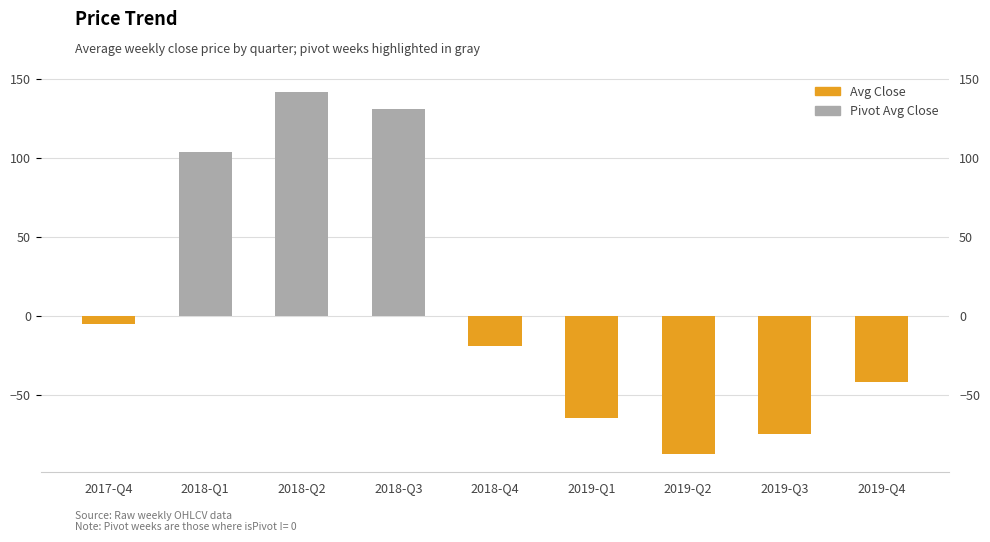

At which label does the data first exceed -19?

2017-Q4